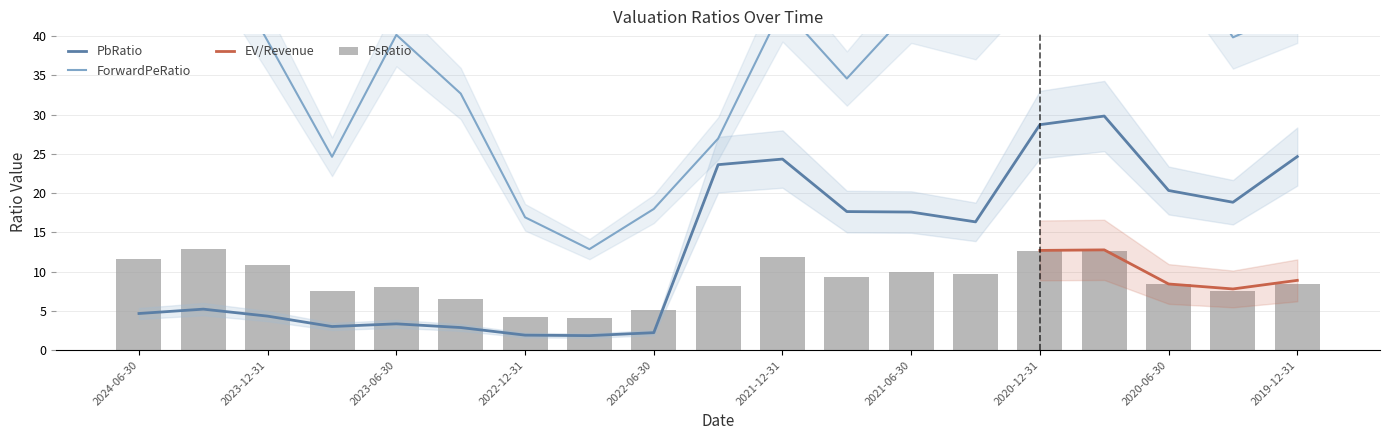

Is the value of ForwardPeRatio at 2022-12-31 greater than the value of PsRatio at 2023-06-30?

Yes